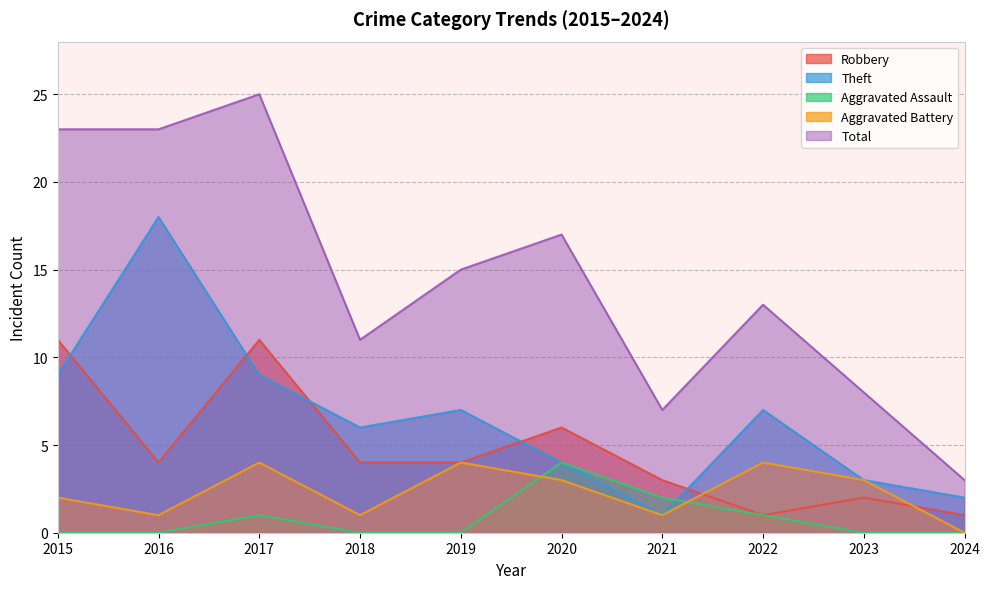

What is the spread (max minus min) of values at 2020?

14